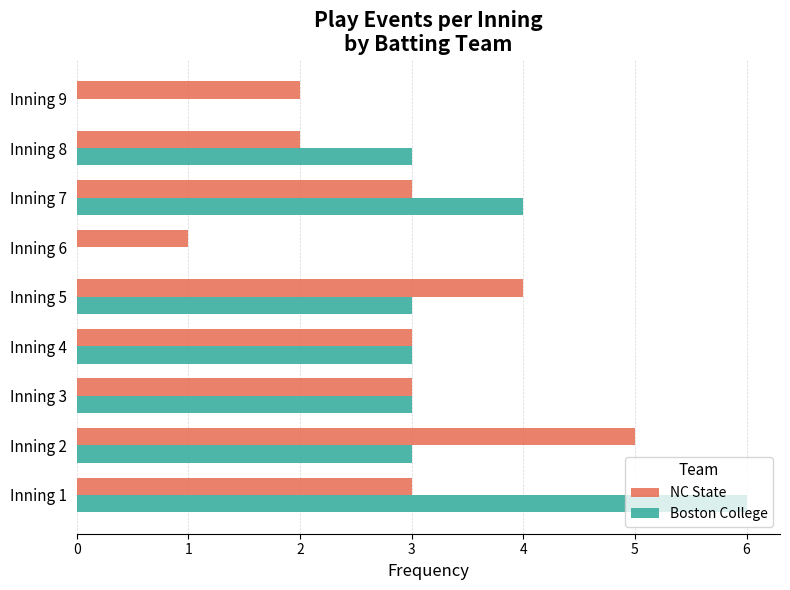

Which category has the highest value in the NC State series?

Inning 2